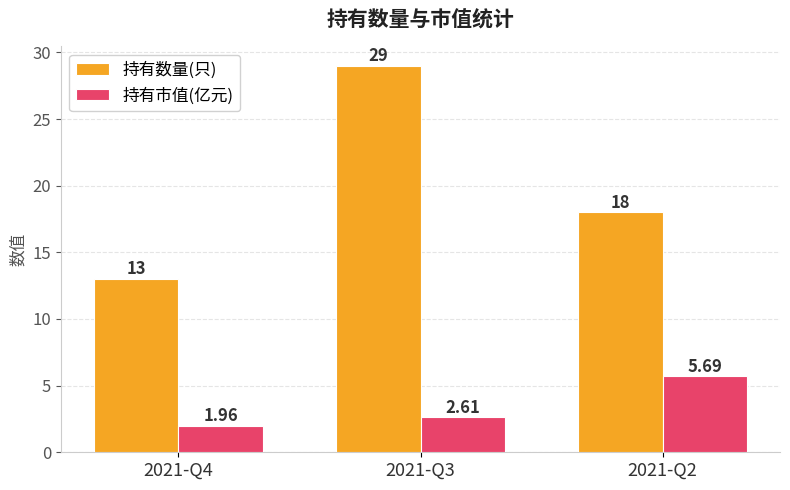

At which category is the sum across all series the highest?

2021-Q3